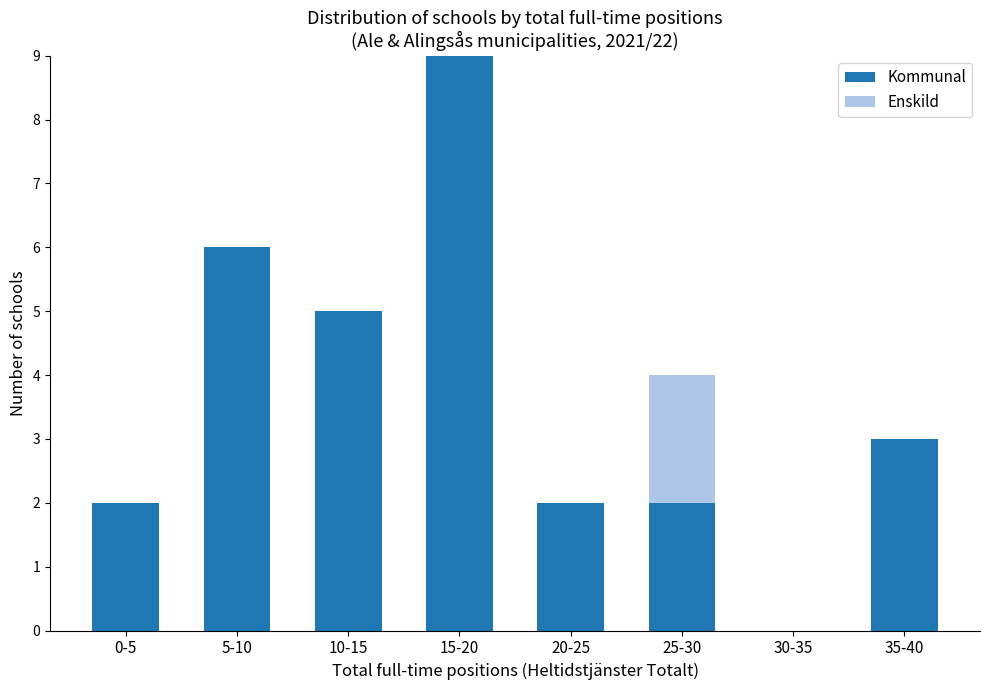

The value of Kommunal at 0-5 is 4. True or false?

False